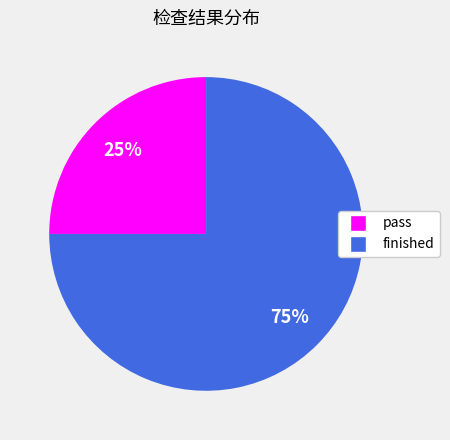

To the nearest percent, what is the average slice percentage?

50%